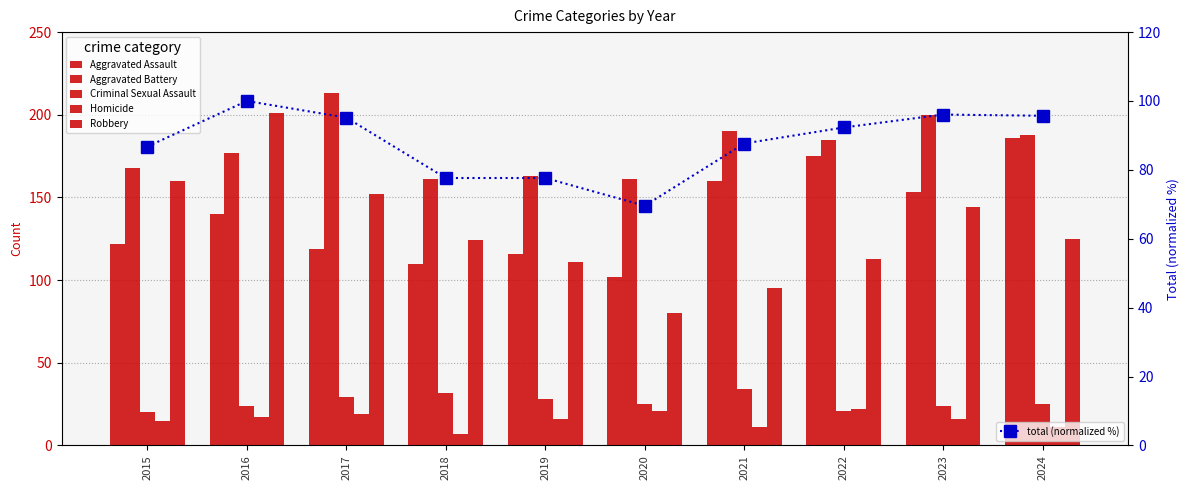

Which has a higher value, 2017 or 2022?

2022